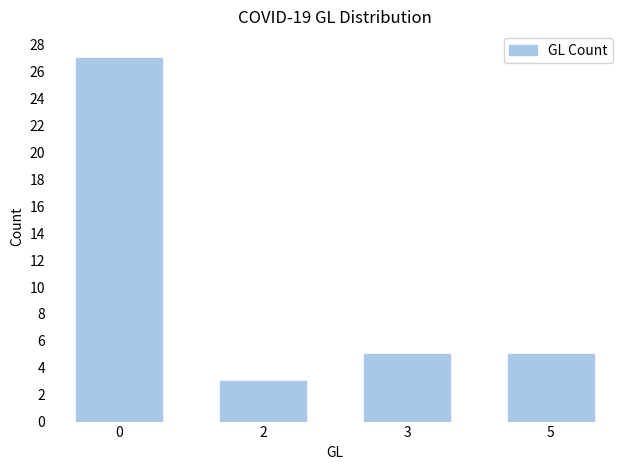

At which category does the chart reach its minimum across all series?

2